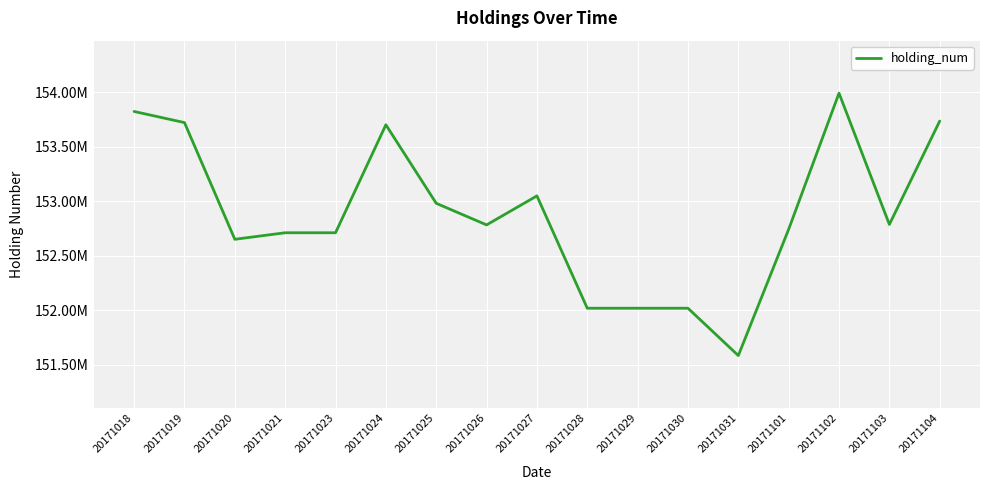

What is the value of the 5th point from the left?

152709500